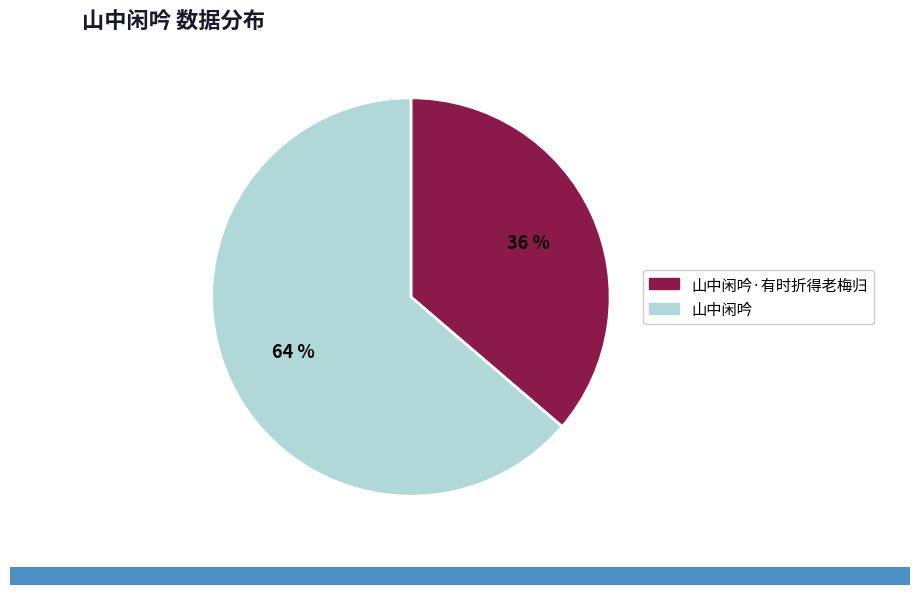

To the nearest percent, what is the combined percentage of 山中闲吟 and 山中闲吟·有时折得老梅归?

100%